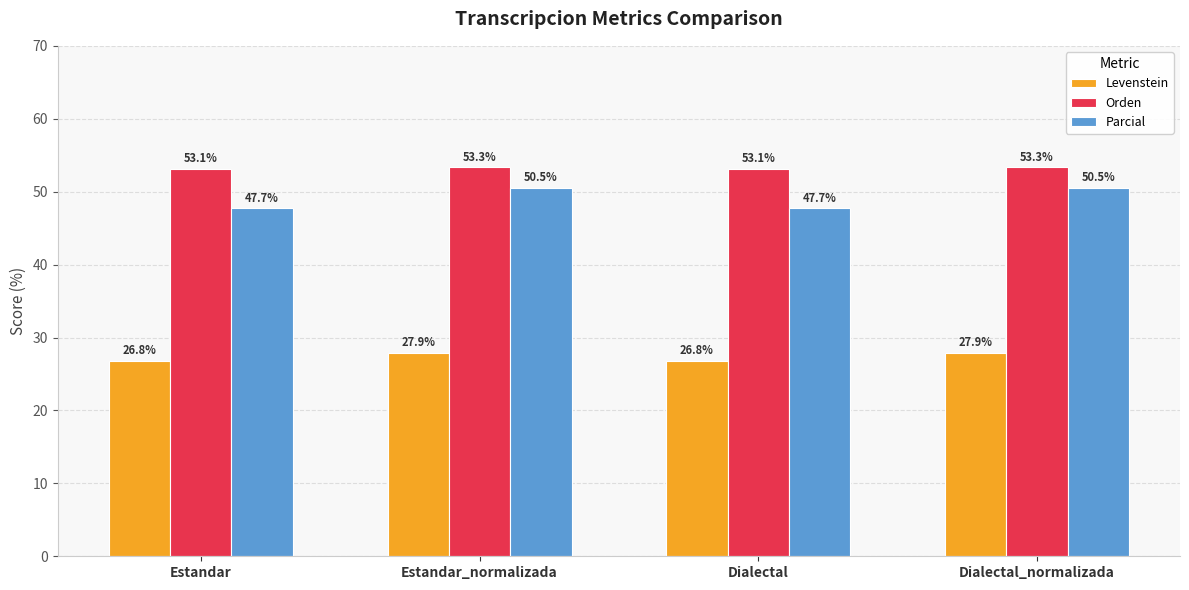

Between Dialectal and Dialectal_normalizada, which series saw the biggest shift?

Parcial